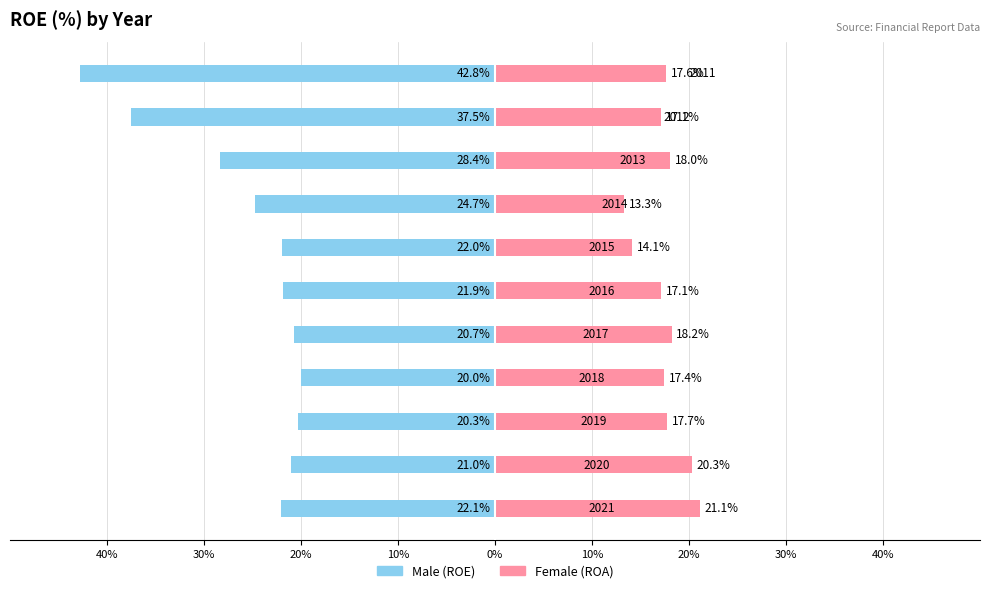

What is the average value of the Female series?

17.4